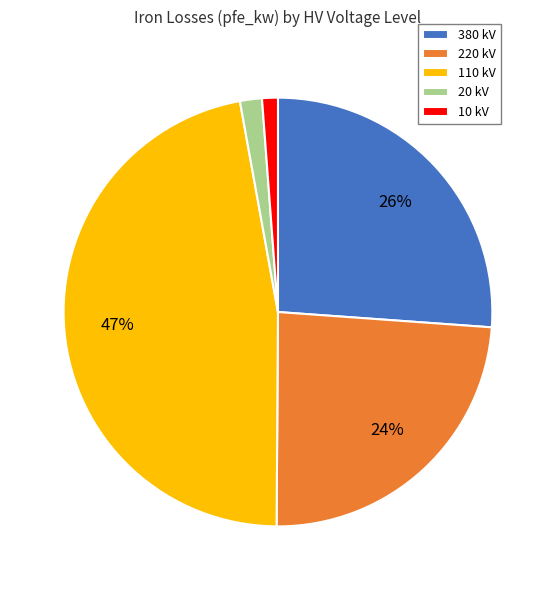

To the nearest percent, what percentage of the pie is 10 kV?

1%